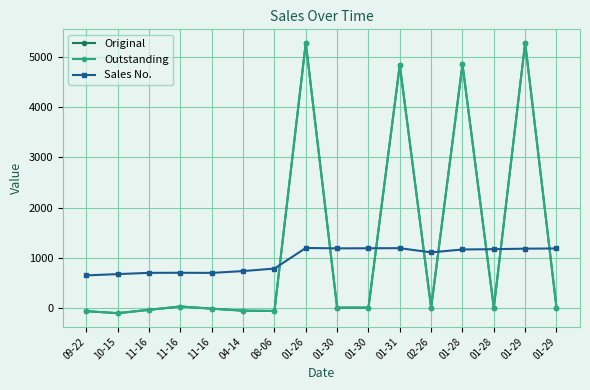

Is this an area chart (filled region under the line)?

No